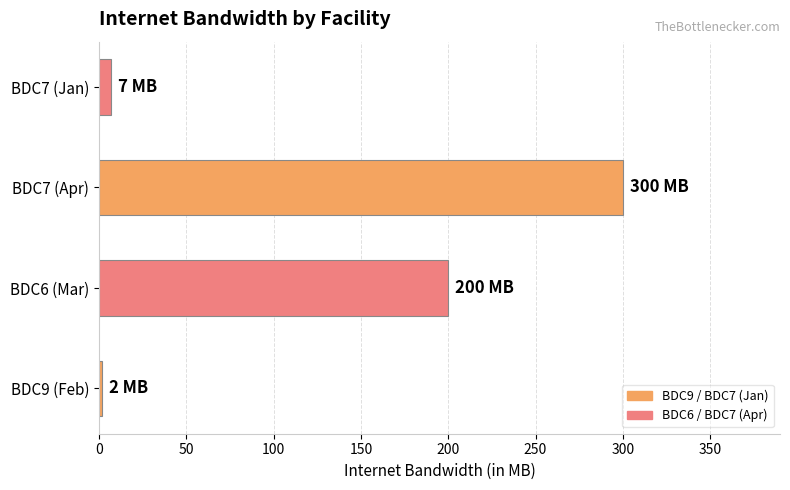

What is the change in value from BDC6 (Mar) to BDC7 (Apr)?

+100